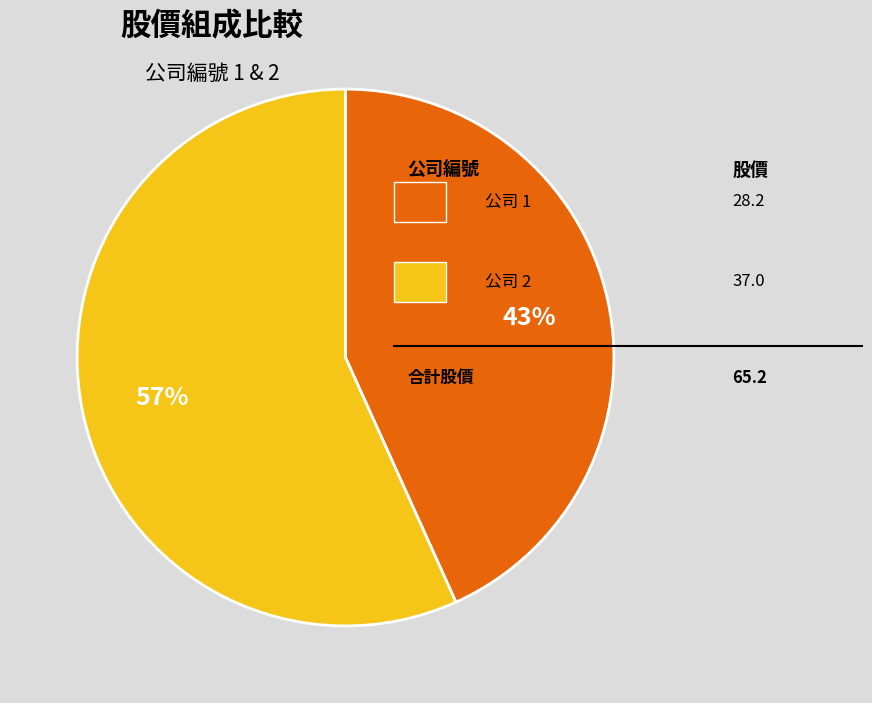

To the nearest percent, what is the average slice percentage?

50%